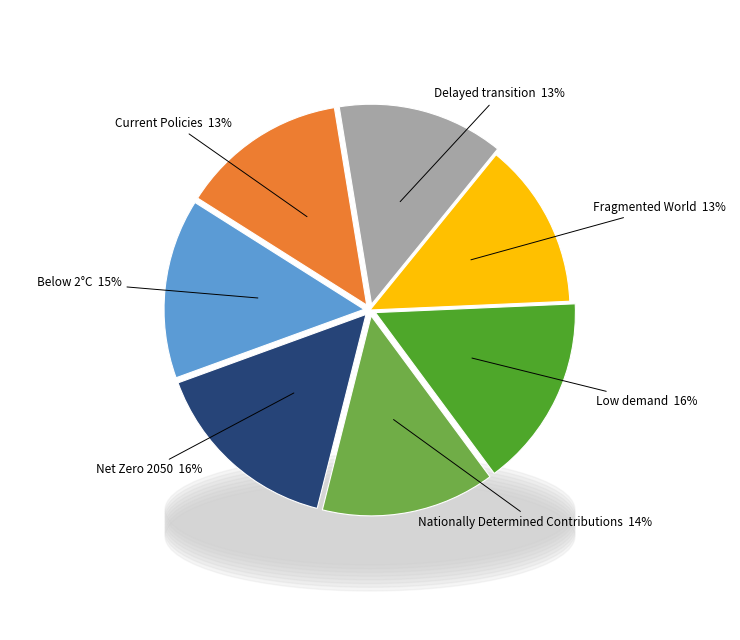

How many segments does this pie chart have?

7